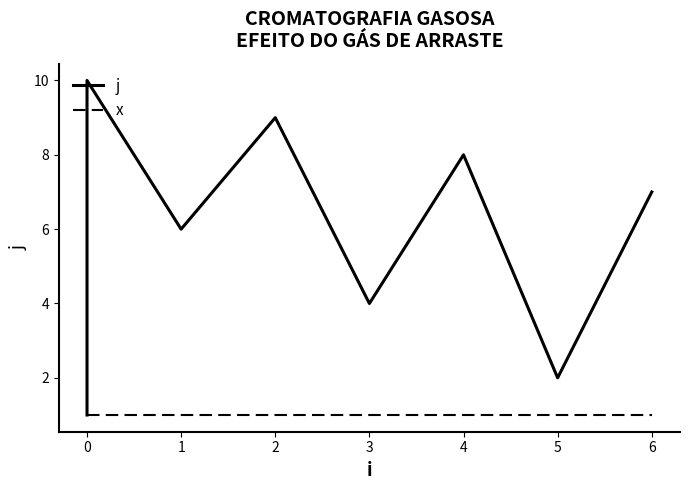

What is the maximum value shown in the chart?

10